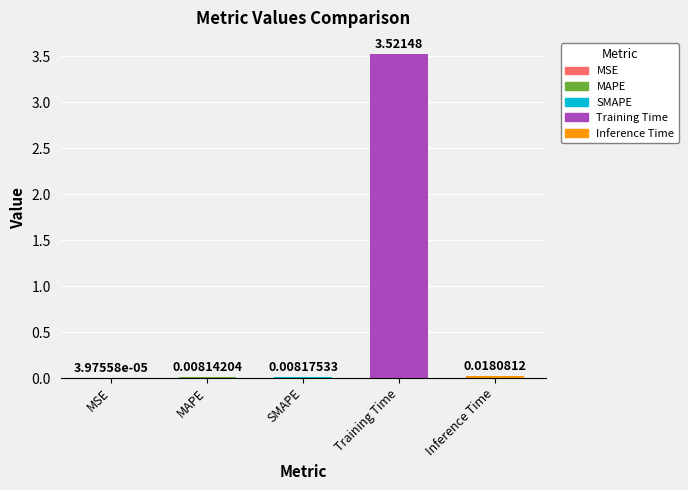

Which category has the highest value across all series?

Training Time